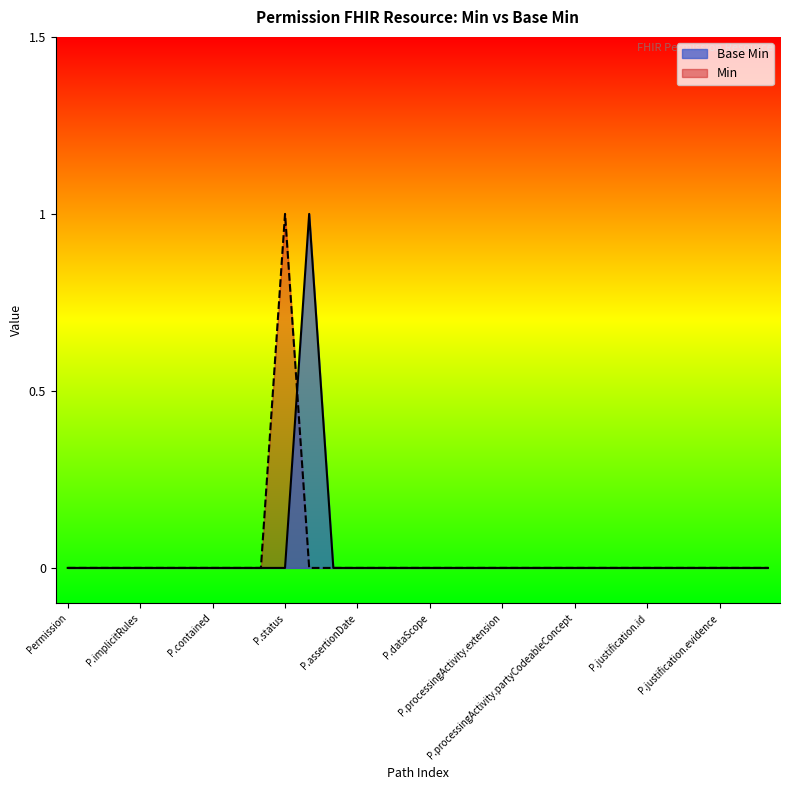

How many distinct data groups are displayed?

2